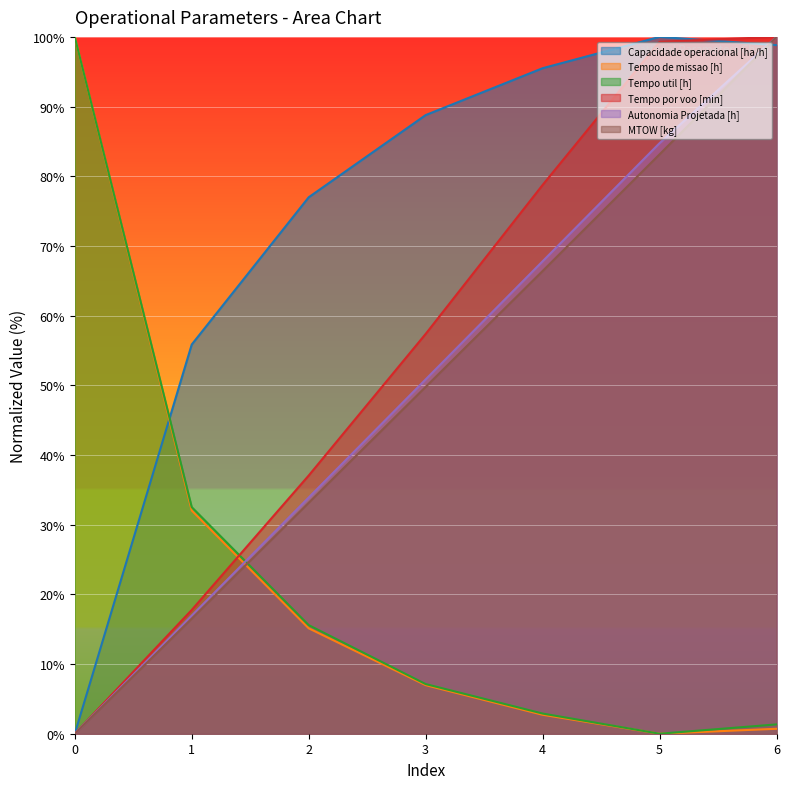

Reading right to left, list all the values displayed in this chart.

Capacidade operacional [ha/h]: 98.8	100.0	95.5	88.8	77.0	55.9	0.0
Tempo de missao [h]: 0.7	0.0	2.7	7.0	15.1	32.0	100.0
Tempo util [h]: 1.3	0.0	2.9	7.1	15.6	32.5	100.0
Tempo por voo [min]: 100.0	99.3	78.8	57.4	37.1	17.8	0.0
Autonomia Projetada [h]: 100.0	84.7	67.8	50.8	33.9	16.9	0.0
MTOW [kg]: 100.0	83.1	66.4	49.8	33.1	16.5	0.0